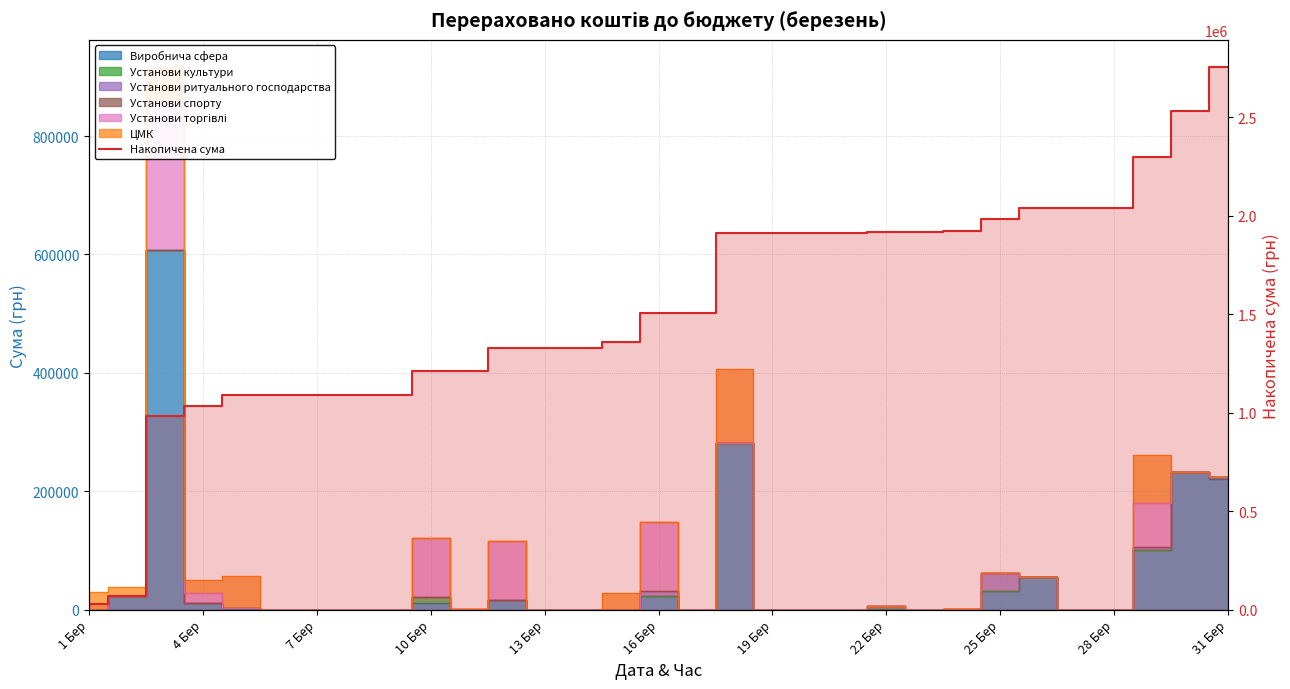

The chart shows a value of 1912828.8 at 17. True or false?

True